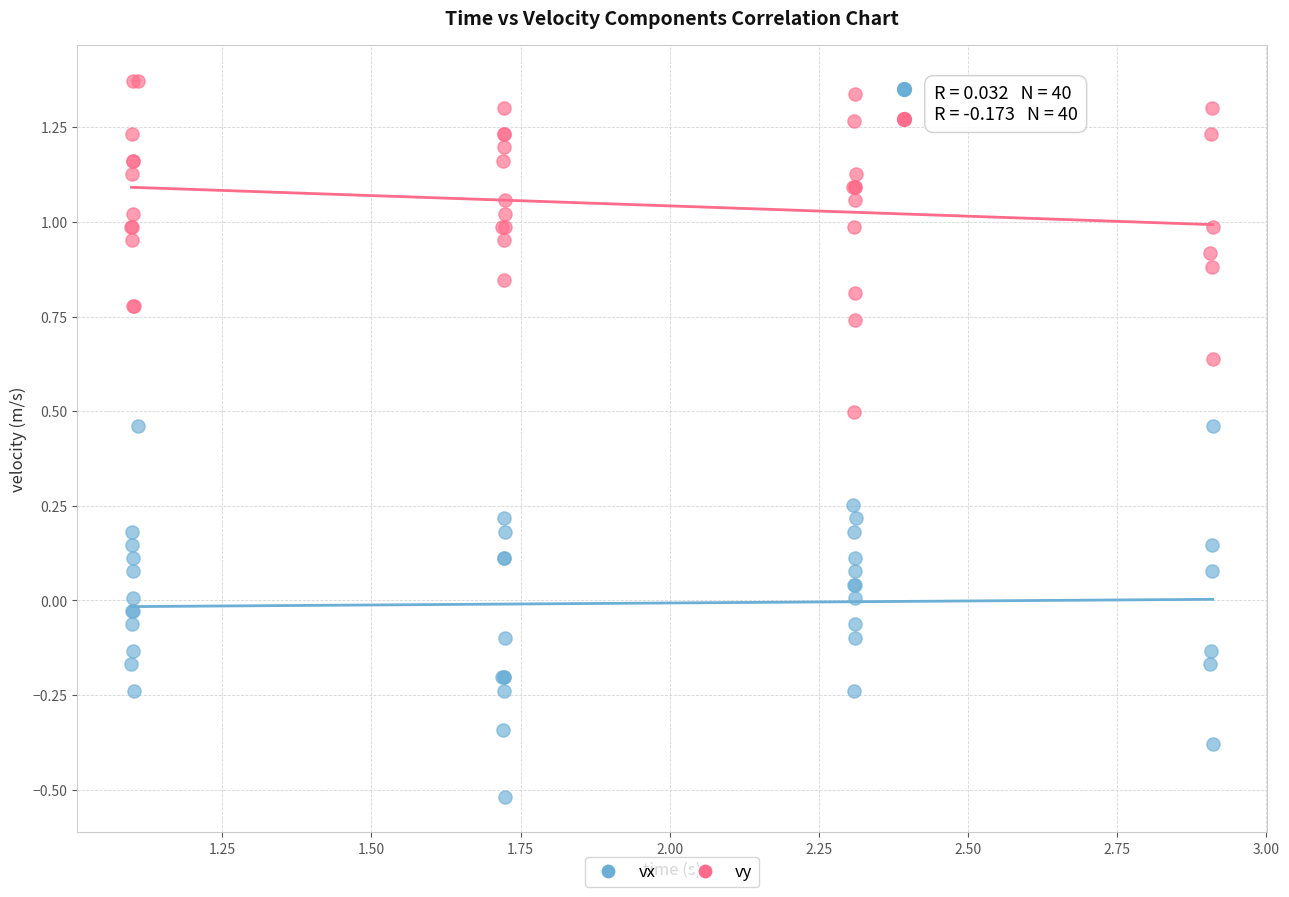

Which series has the widest spread of Y values?

vx